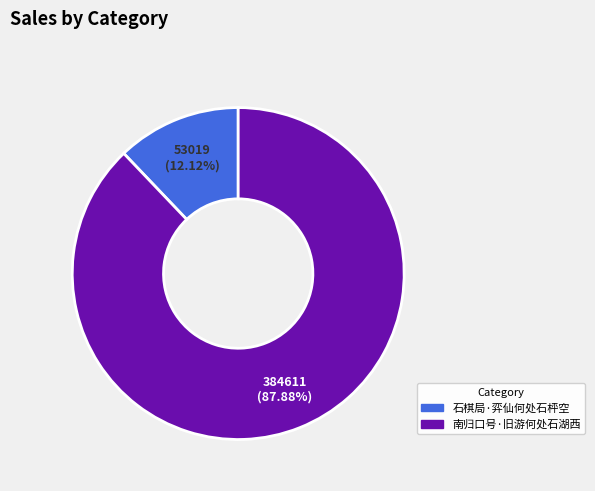

How many slices are in this pie chart?

2